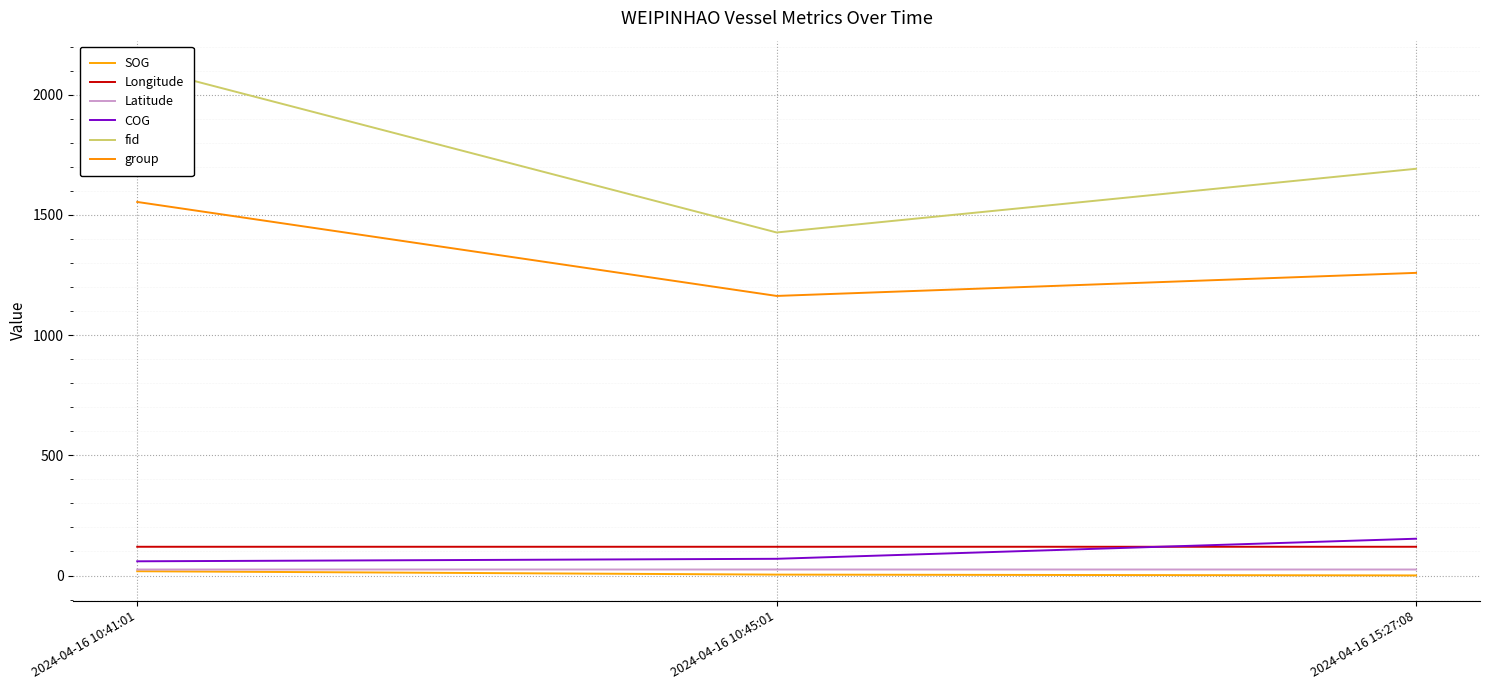

What is the total value across all series at 2024-04-16 10:41:01?

3894.3